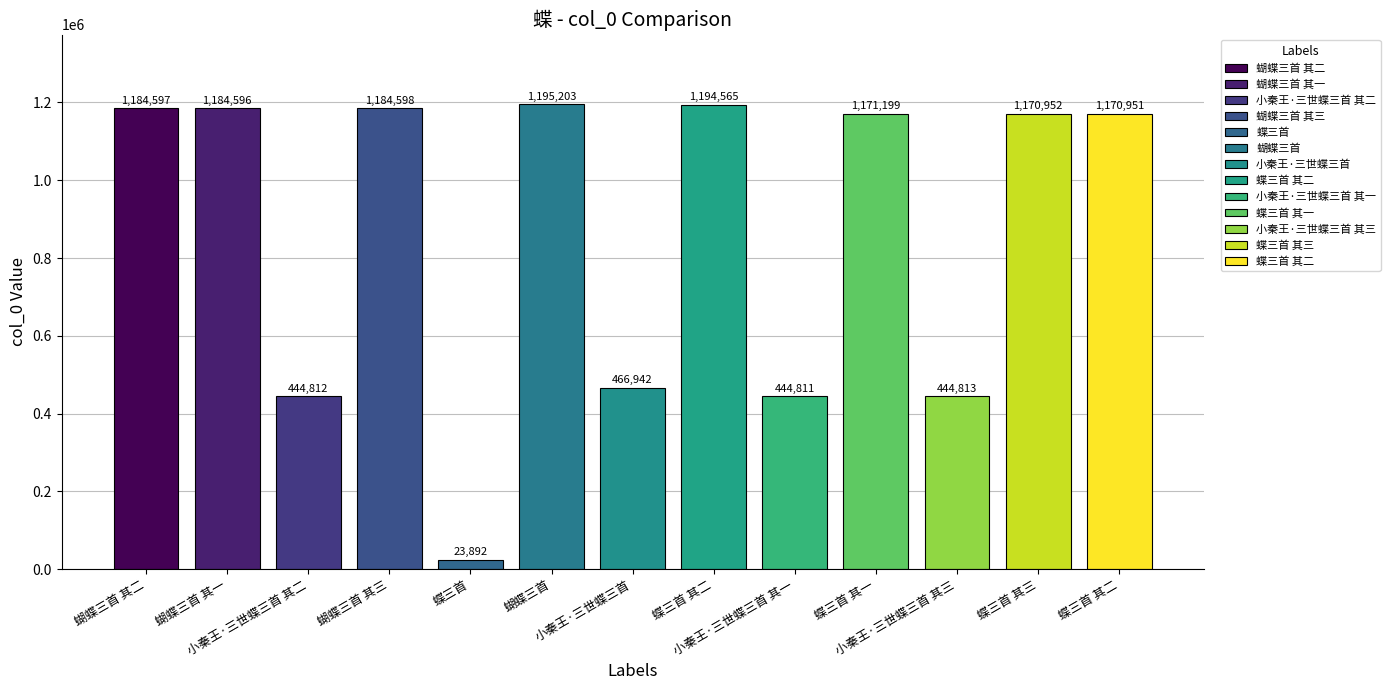

What is the average value?

867841